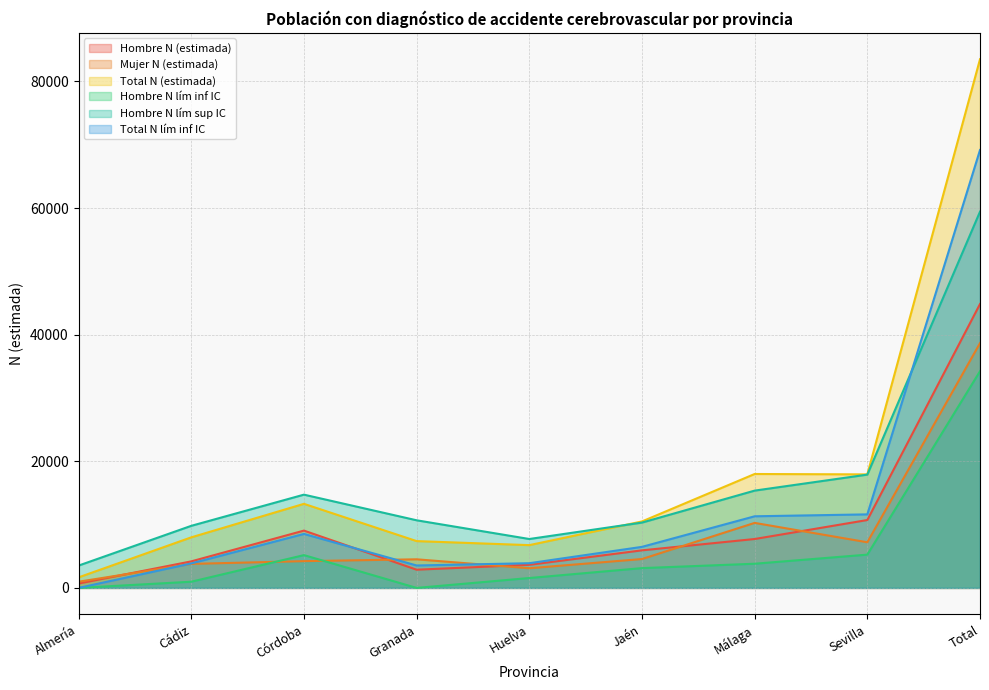

Between Granada and Cádiz, which is larger?

Cádiz